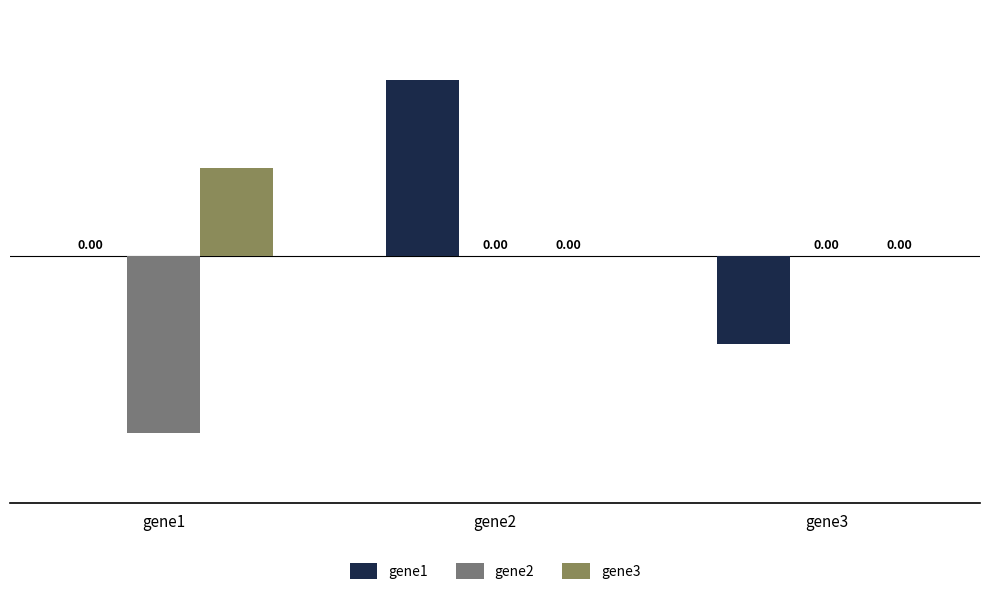

Which series changed the most between gene2 and gene3?

gene1